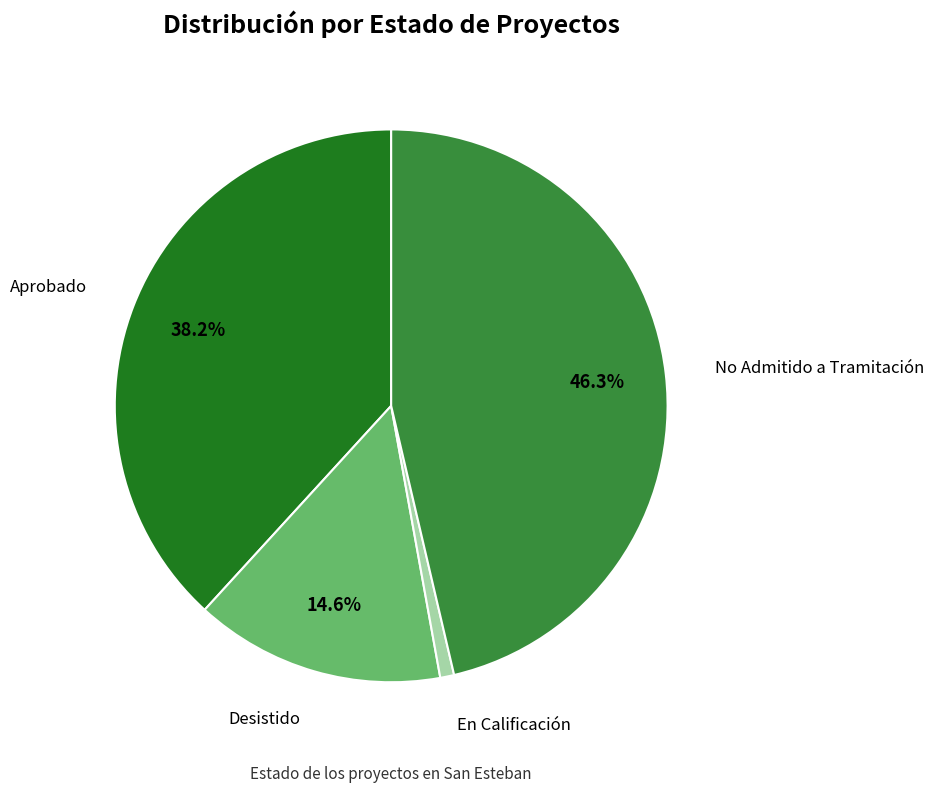

To the nearest percent, what is the difference between the largest and smallest slice percentages?

46%